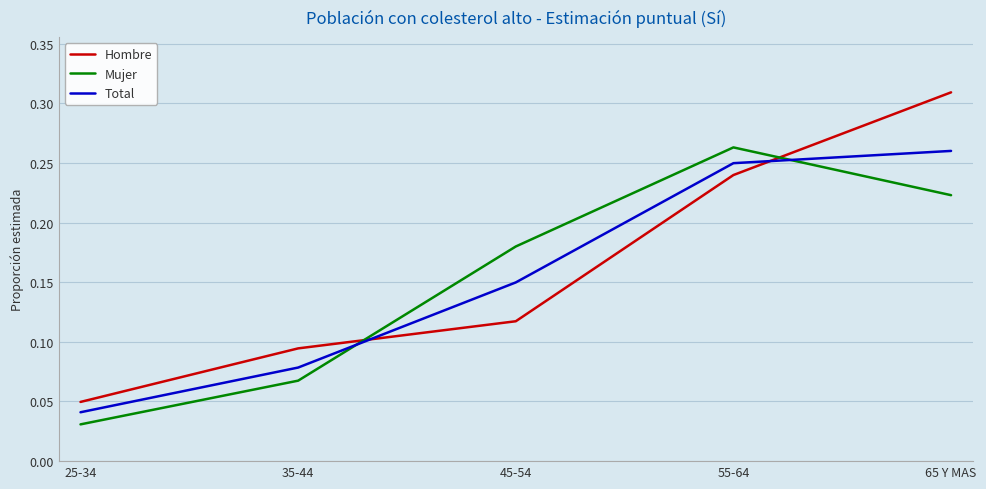

Which series has the largest total across all categories?

Hombre